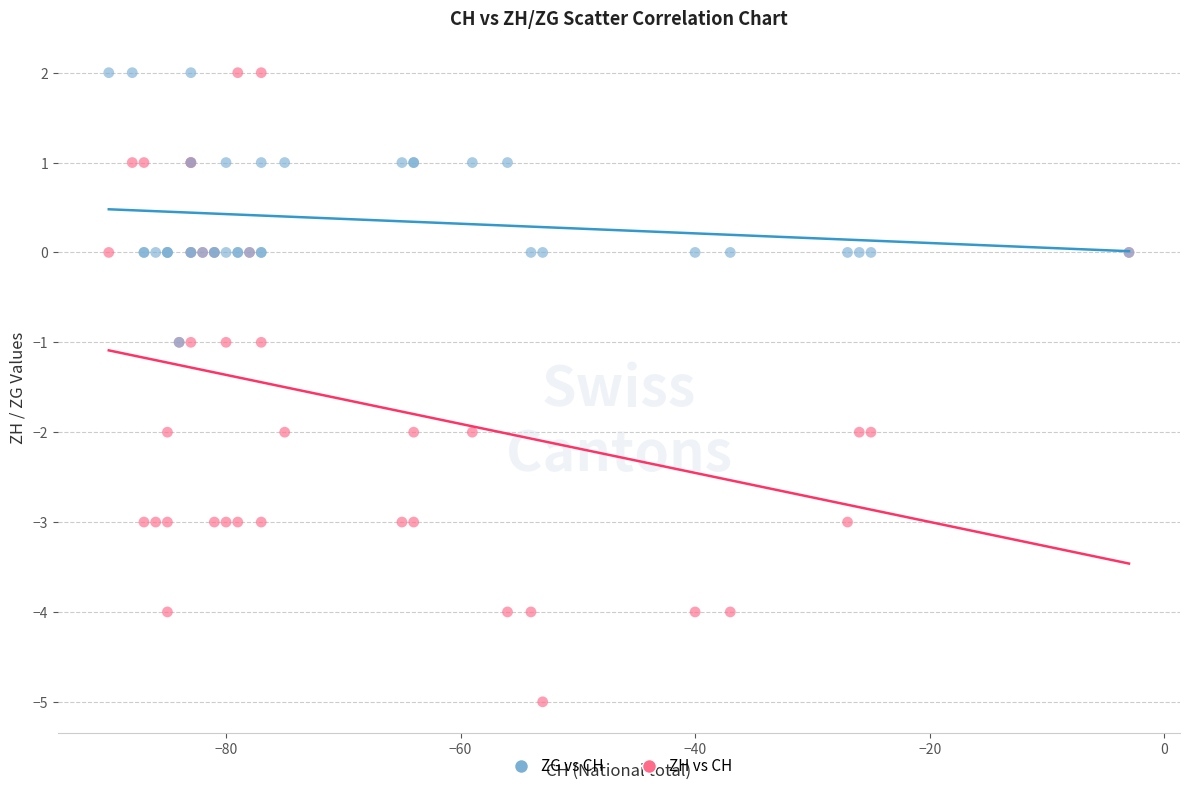

Which series has the widest spread of Y values?

ZH vs CH